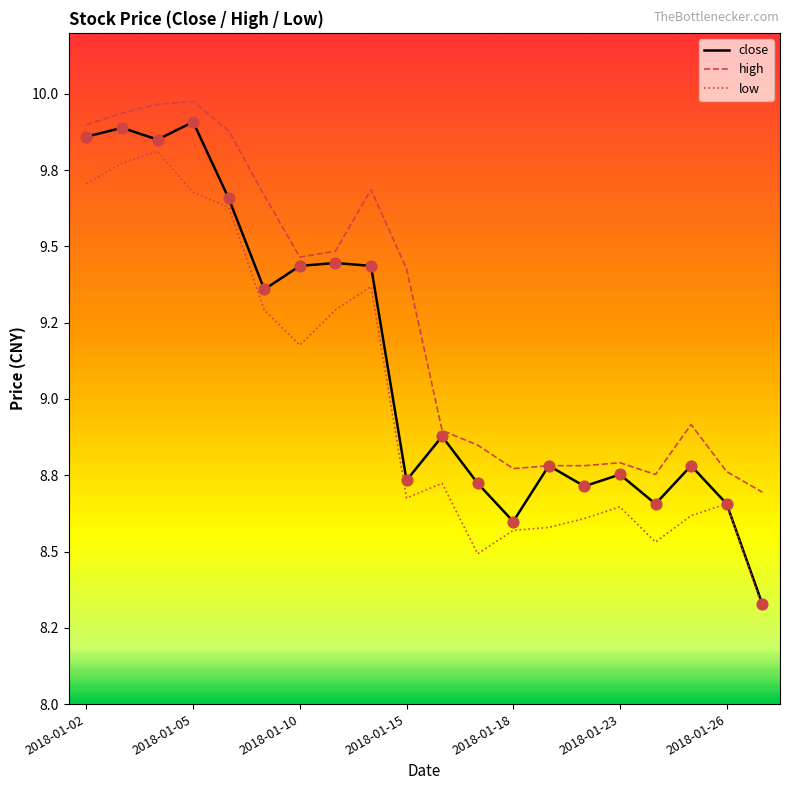

Does the chart have visible grid lines?

No